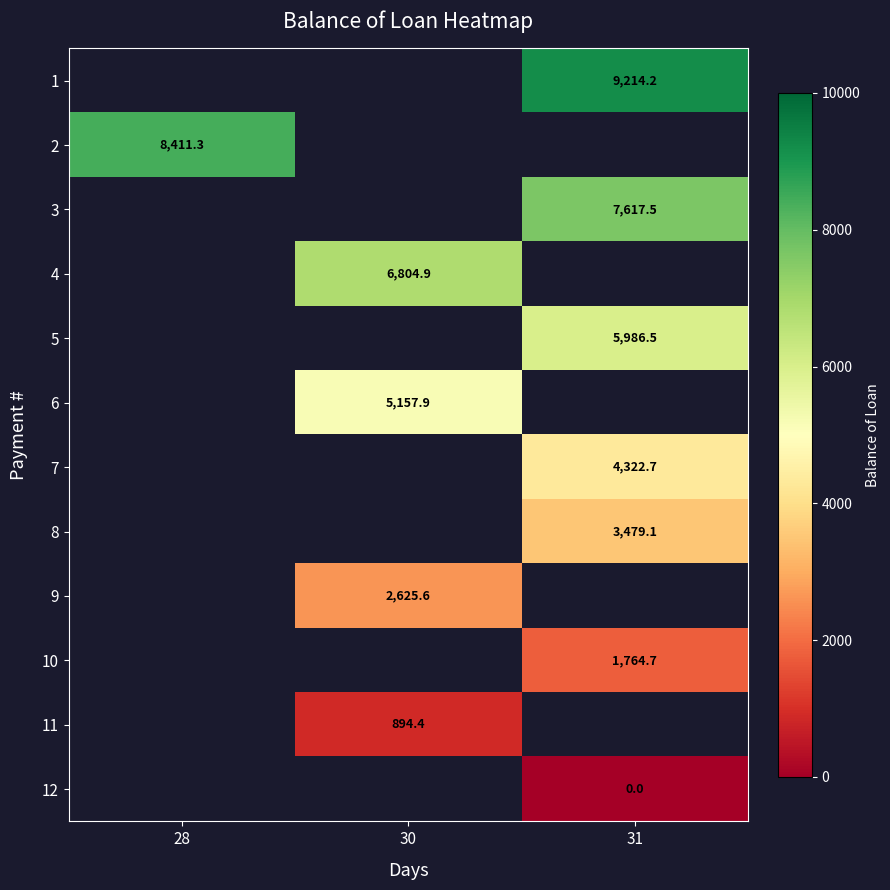

The value of 3 at 31 is 13192.2. True or false?

False